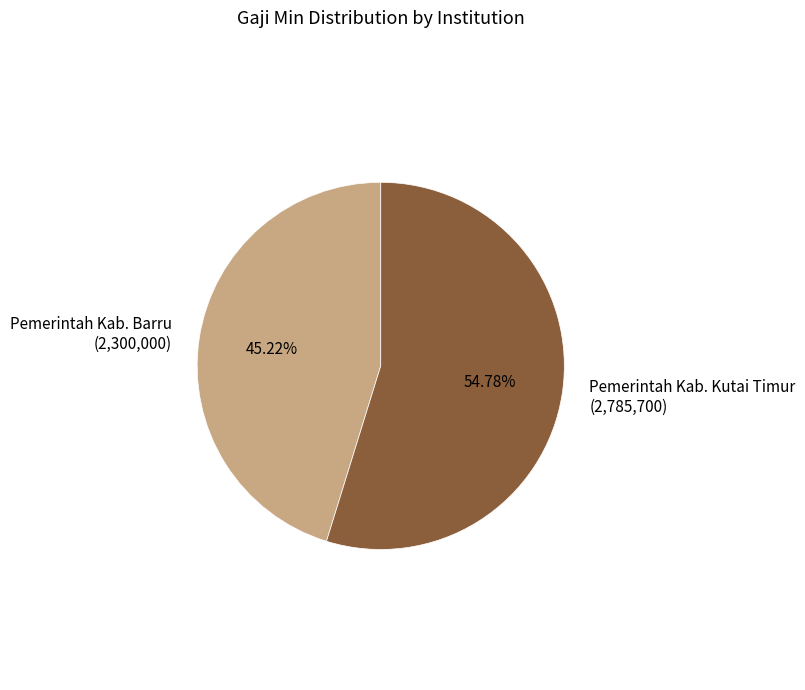

True or false: Pemerintah Kab. Barru accounts for 56% of the total.

False